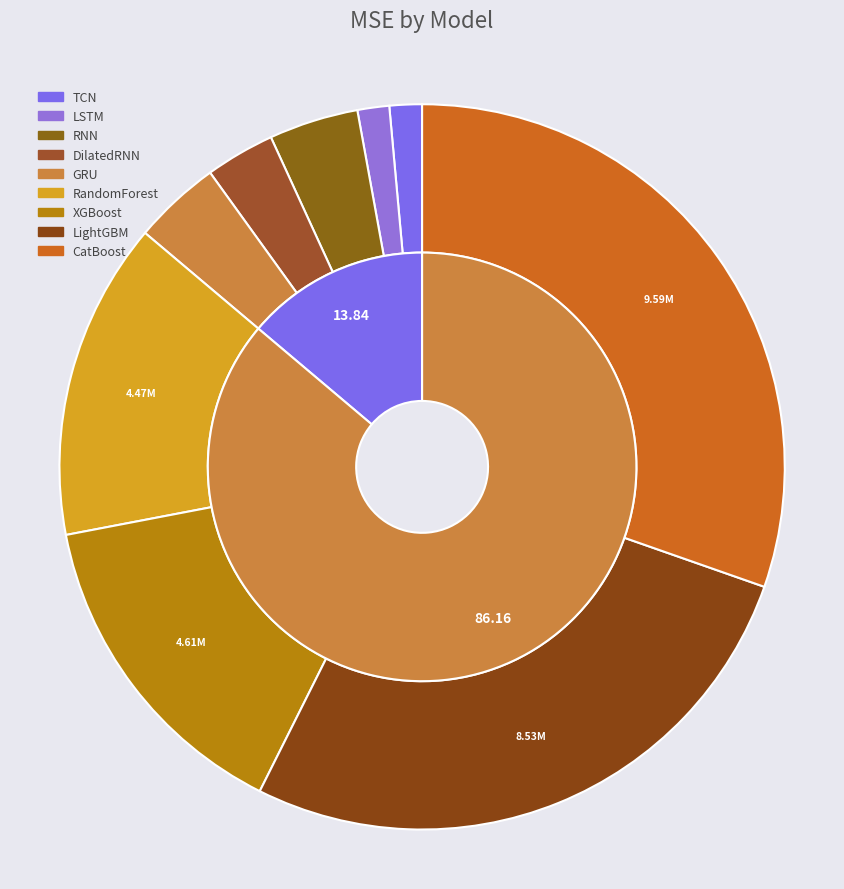

Does any single category account for the majority?

No